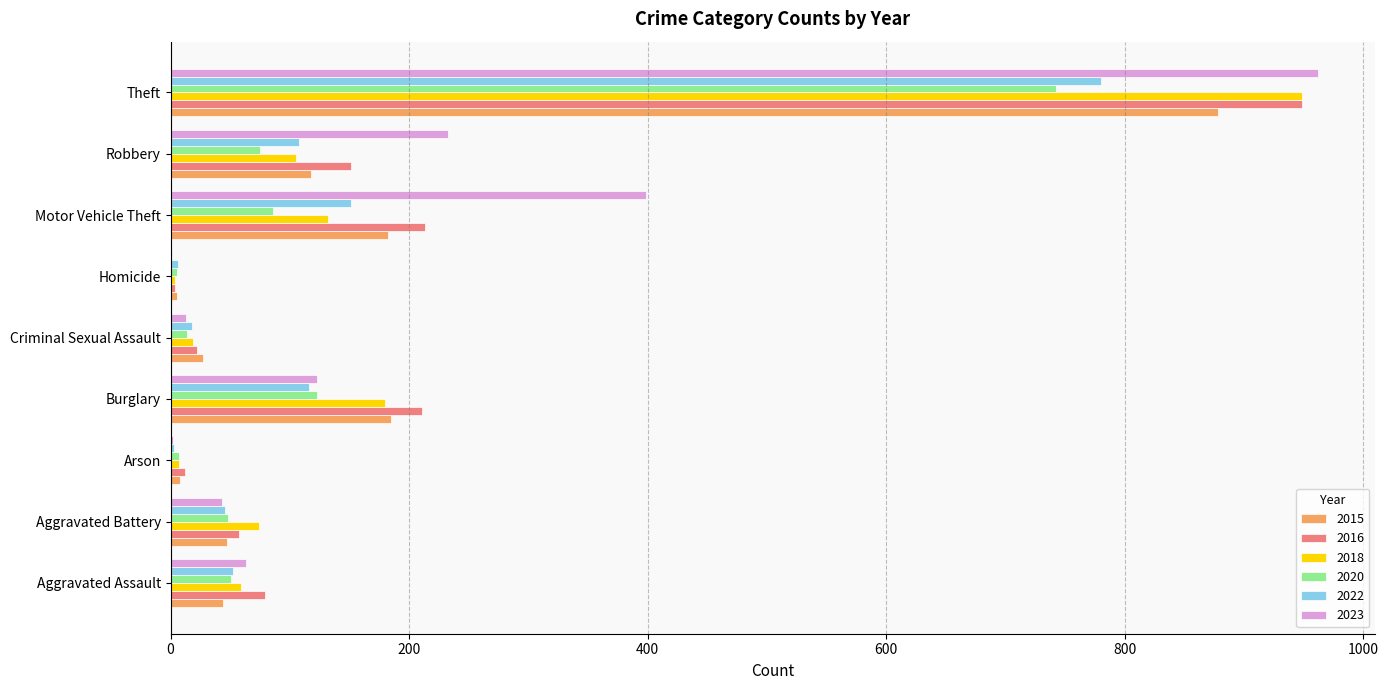

What is the spread (max minus min) of values at Criminal Sexual Assault?

14